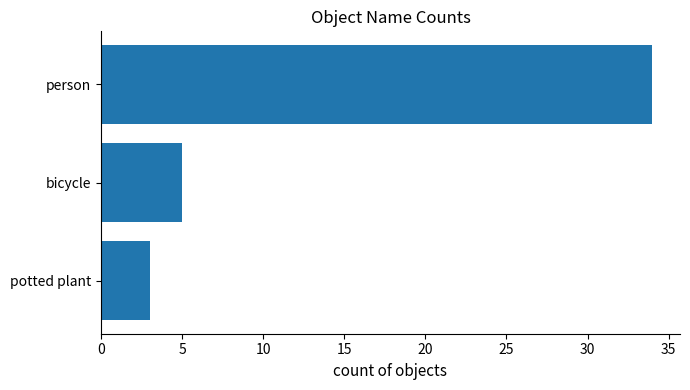

Is it true that the value at person is 16?

False